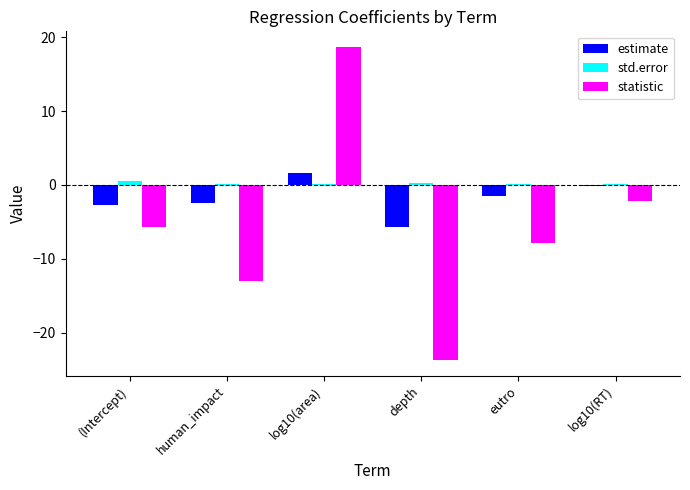

What is the total value across all series at log10(area)?

20.4